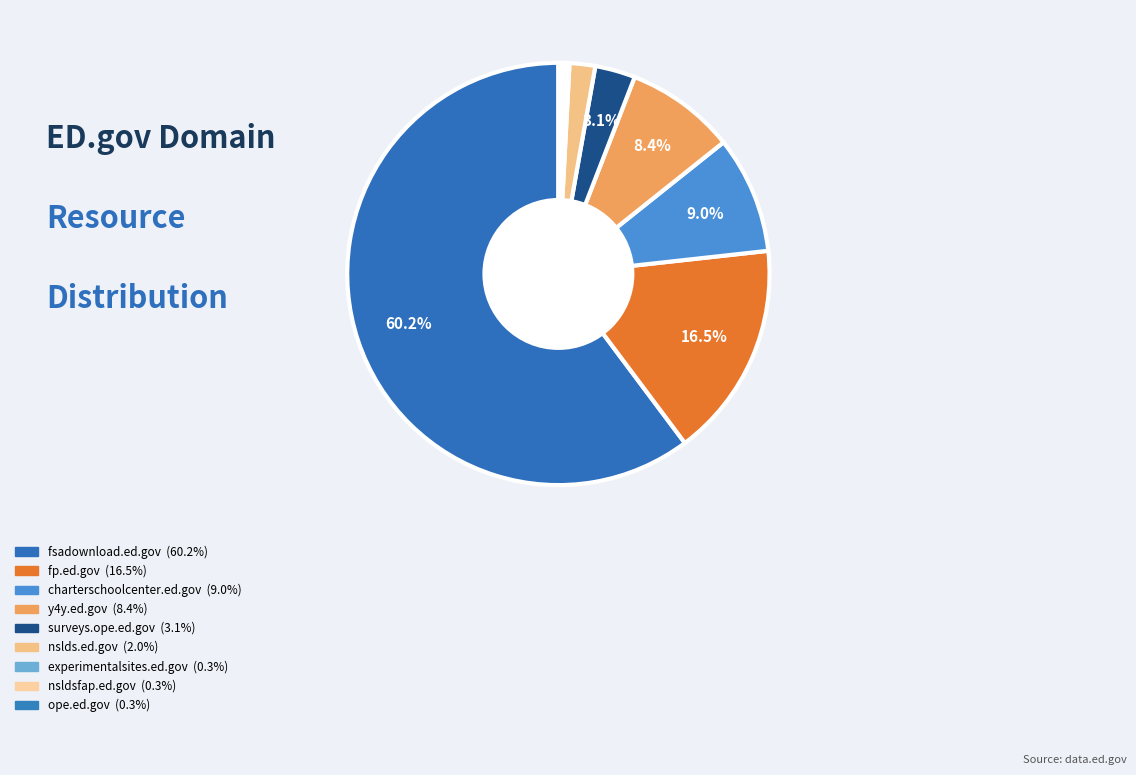

Does fsadownload.ed.gov account for over 50% of the chart?

Yes